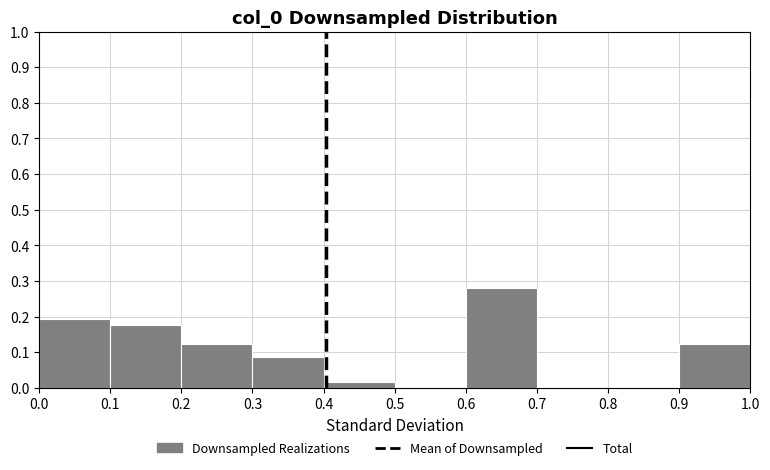

How tall is the bar that spans 0.4 to 0.5 on the x-axis? The values are not printed on the chart, so give them approximately, as read against the axis.

0.02